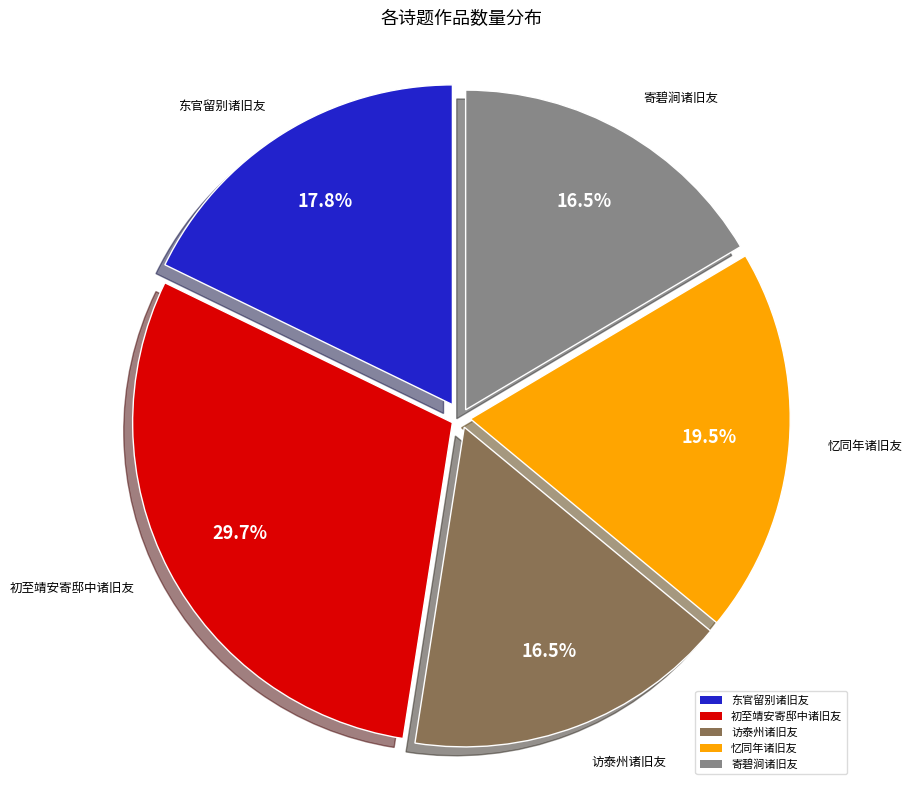

To the nearest percent, what is the difference between the largest and smallest slice percentages?

13%